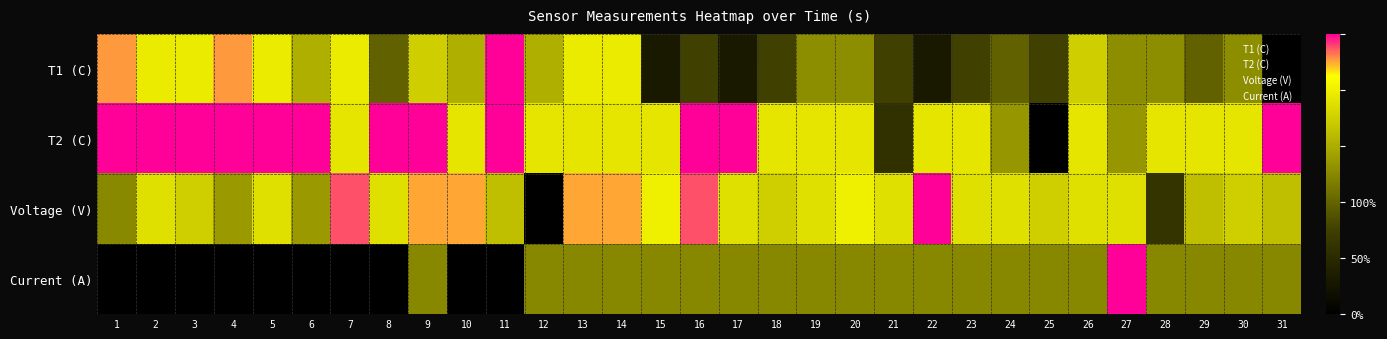

Reading left to right, transcribe all the data shown in this chart.

T1 (C): 1=0.9	2=0.8	3=0.8	4=0.9	5=0.8	6=0.6	7=0.8	8=0.4	9=0.7	10=0.6	11=1.0	12=0.6	13=0.8	14=0.8	15=0.1	16=0.3	17=0.1	18=0.3	19=0.5	20=0.5	21=0.3	22=0.1	23=0.3	24=0.4	25=0.3	26=0.7	27=0.5	28=0.5	29=0.4	30=0.5	31=0.0
T2 (C): 1=1.0	2=1.0	3=1.0	4=1.0	5=1.0	6=1.0	7=0.8	8=1.0	9=1.0	10=0.8	11=1.0	12=0.8	13=0.8	14=0.8	15=0.8	16=1.0	17=1.0	18=0.8	19=0.8	20=0.8	21=0.2	22=0.8	23=0.8	24=0.5	25=0.0	26=0.8	27=0.5	28=0.8	29=0.8	30=0.8	31=1.0
Voltage (V): 1=0.5	2=0.8	3=0.7	4=0.5	5=0.8	6=0.5	7=1.0	8=0.8	9=0.9	10=0.9	11=0.6	12=0.0	13=0.9	14=0.9	15=0.8	16=1.0	17=0.8	18=0.7	19=0.8	20=0.8	21=0.8	22=1.0	23=0.8	24=0.8	25=0.7	26=0.8	27=0.8	28=0.2	29=0.6	30=0.7	31=0.6
Current (A): 1=0.0	2=0.0	3=0.0	4=0.0	5=0.0	6=0.0	7=0.0	8=0.0	9=0.5	10=0.0	11=0.0	12=0.5	13=0.5	14=0.5	15=0.5	16=0.5	17=0.5	18=0.5	19=0.5	20=0.5	21=0.5	22=0.5	23=0.5	24=0.5	25=0.5	26=0.5	27=1.0	28=0.5	29=0.5	30=0.5	31=0.5